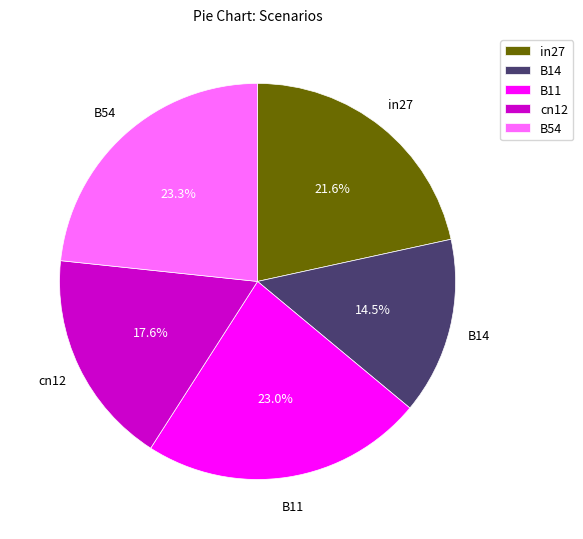

How much of the chart is everything except B11?

77.0%